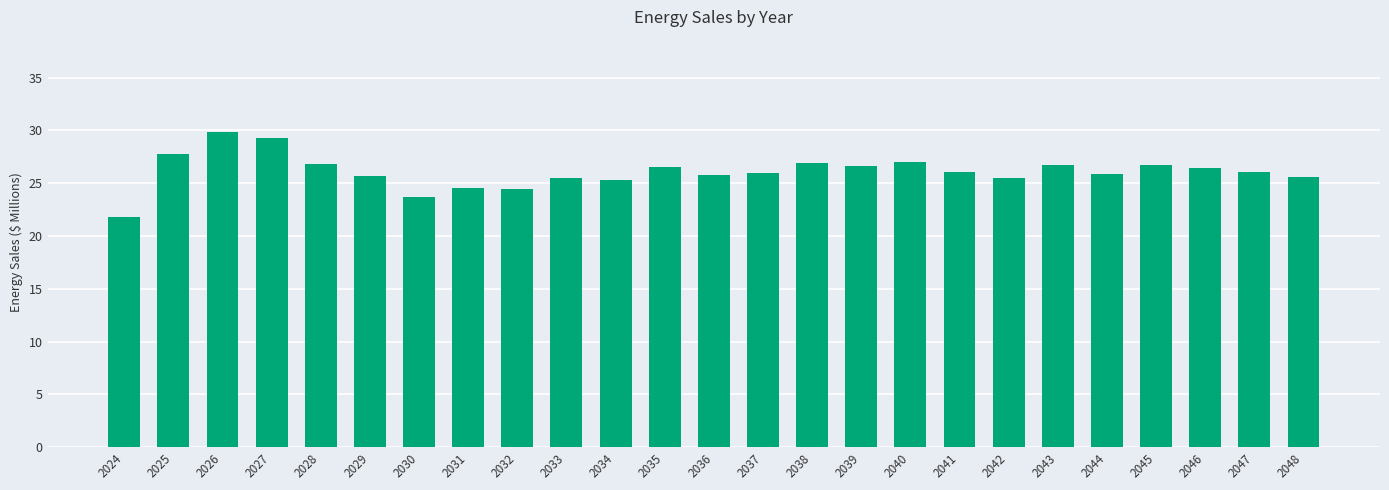

What is the sum of all values?

652.6